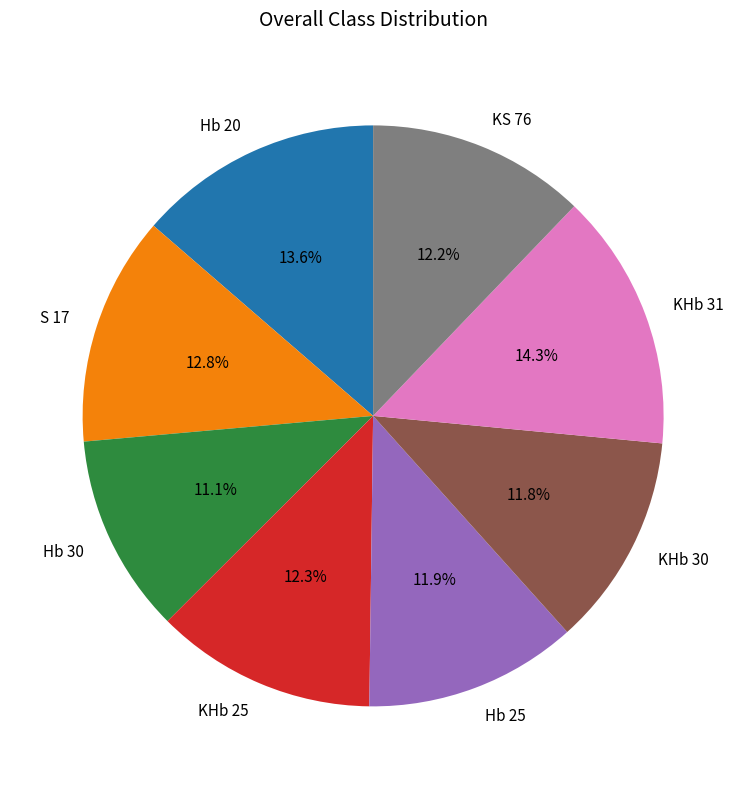

Combined, do KS 76 and Hb 25 account for over 50%?

No